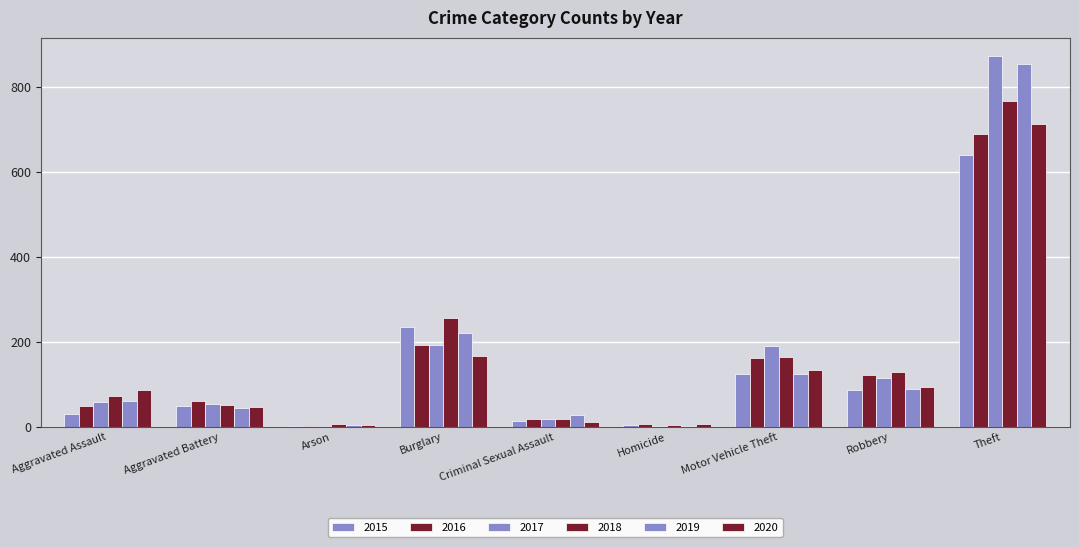

Which series has the largest range (max minus min)?

2017